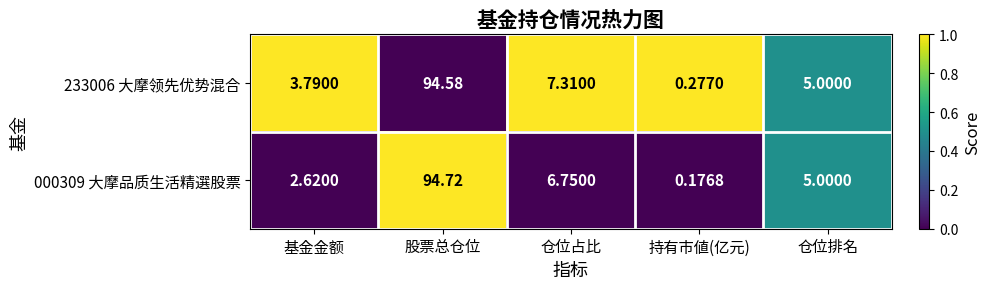

Which category has the lowest value across all series?

持有市値(亿元)